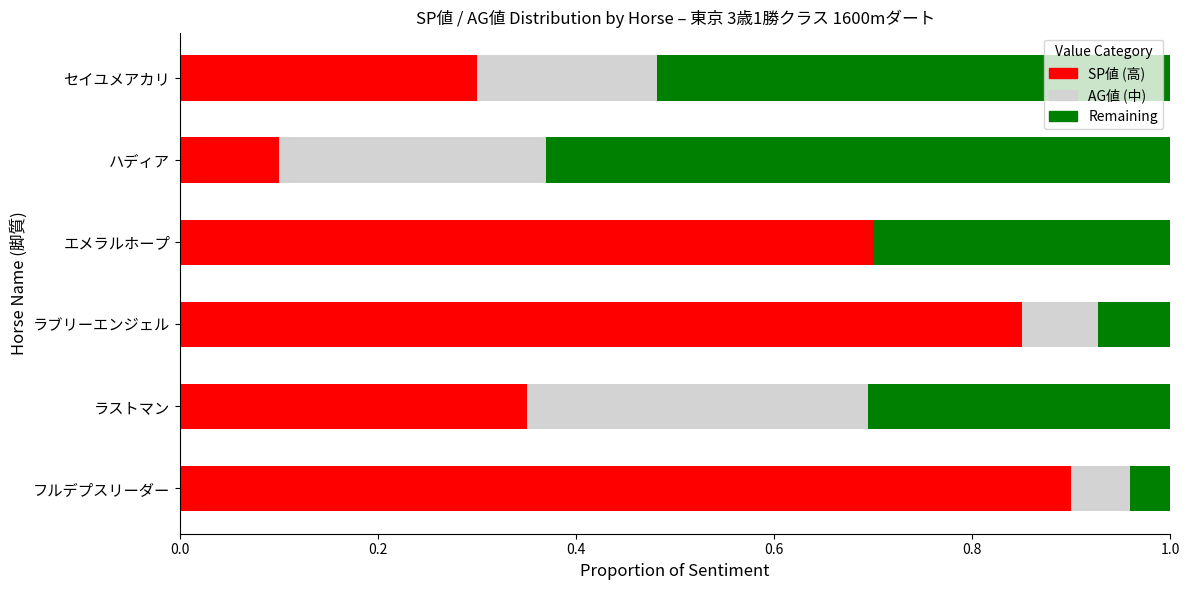

What is the total value across all series at フルデプスリーダー?

1.0